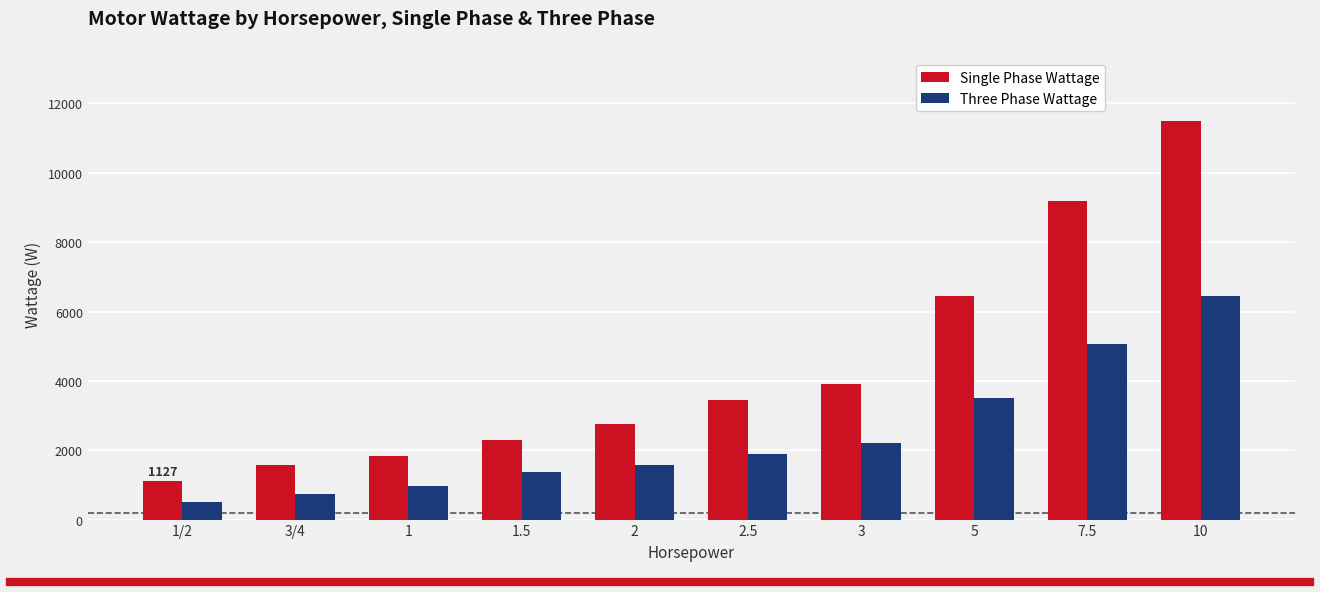

What is the sum of all Single Phase Wattage values?

44114